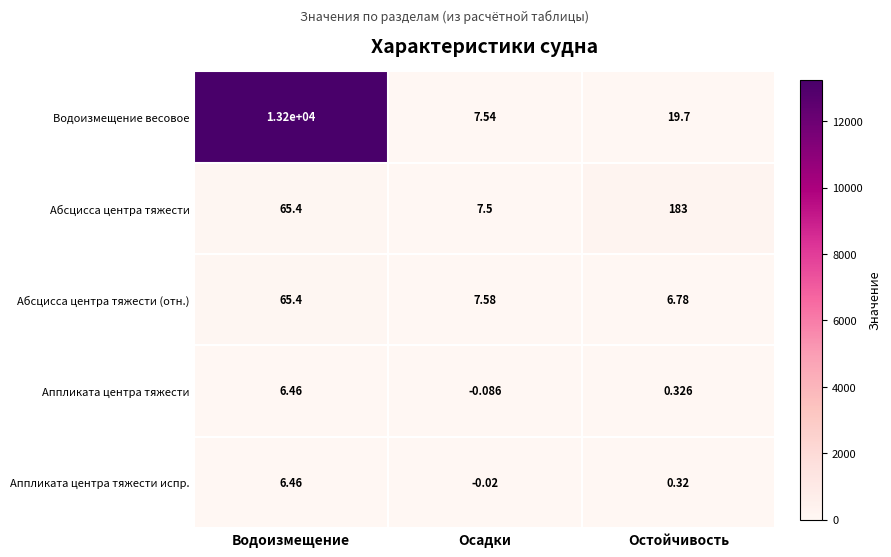

Which category has the highest value across all series?

Водоизмещение